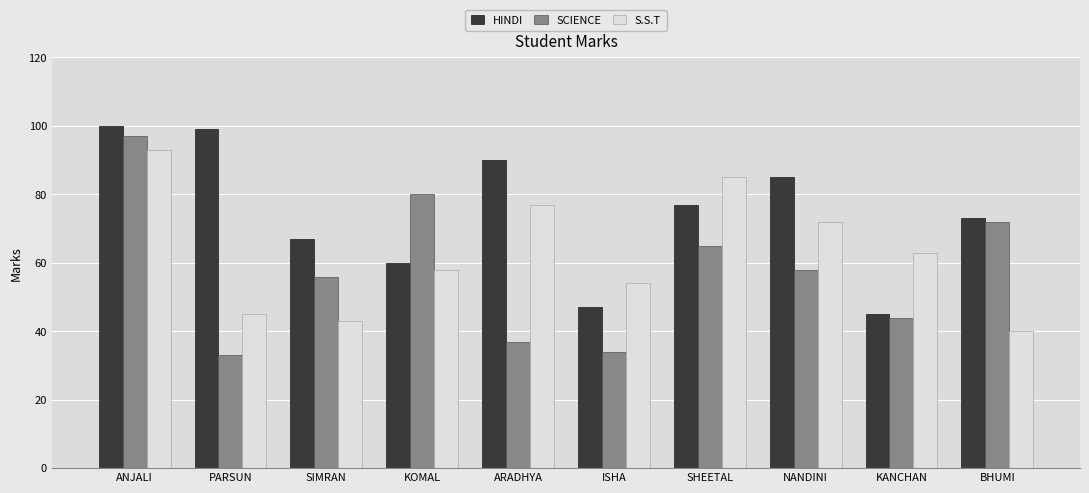

Which series has the widest spread of values?

SCIENCE